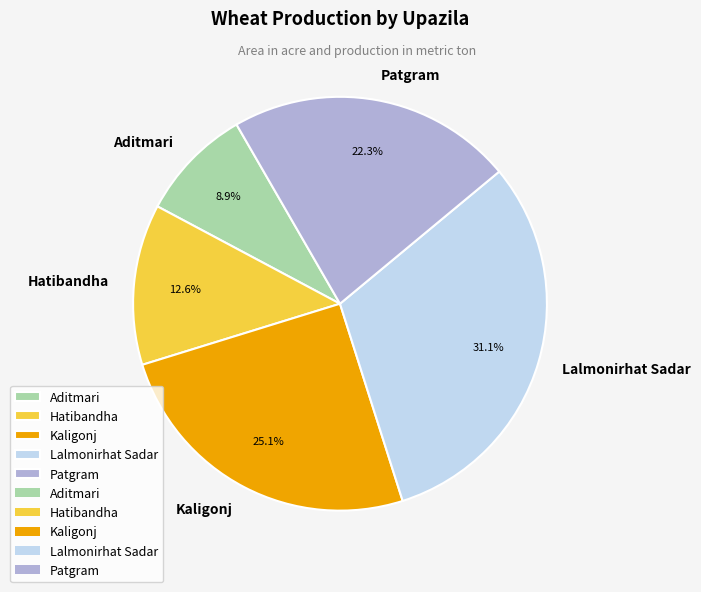

How many segments does this pie chart have?

5